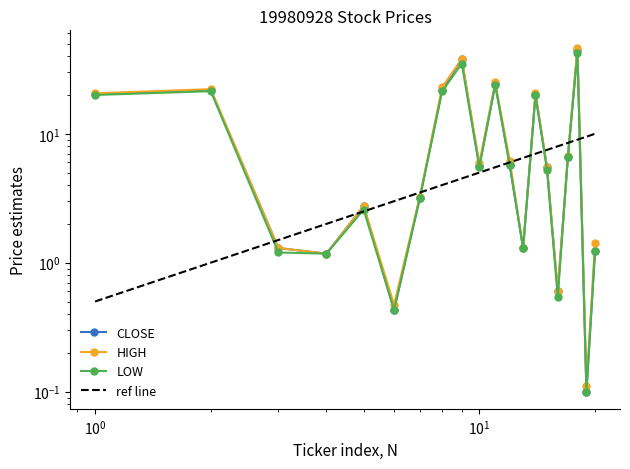

Rank the series by their average value, from lowest to highest.

LOW, CLOSE, HIGH